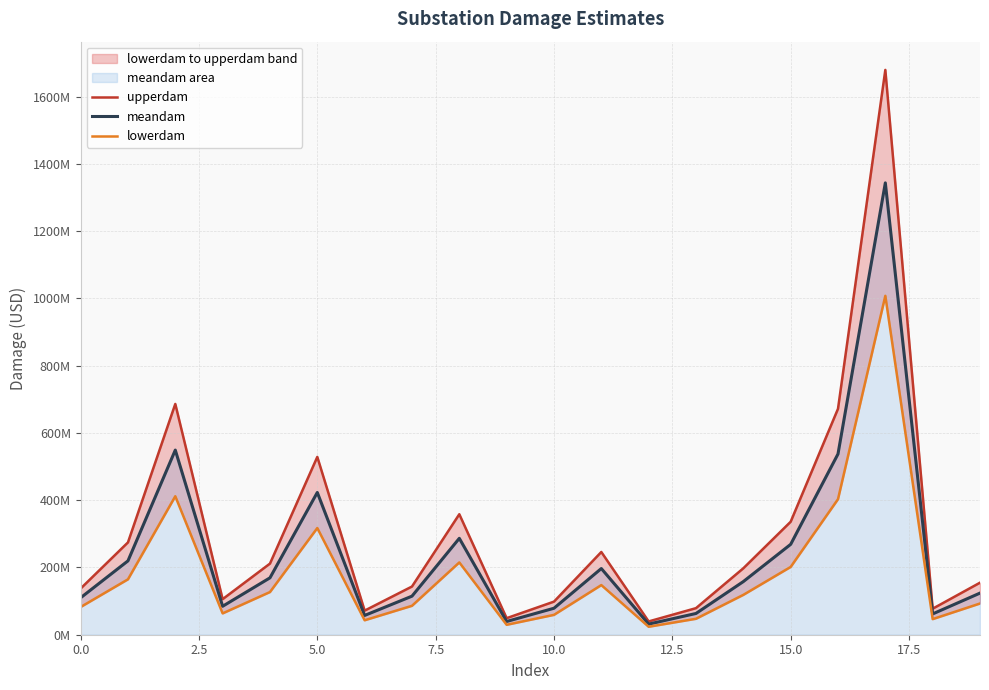

At how many categories does at least one series exceed 805206158?

1